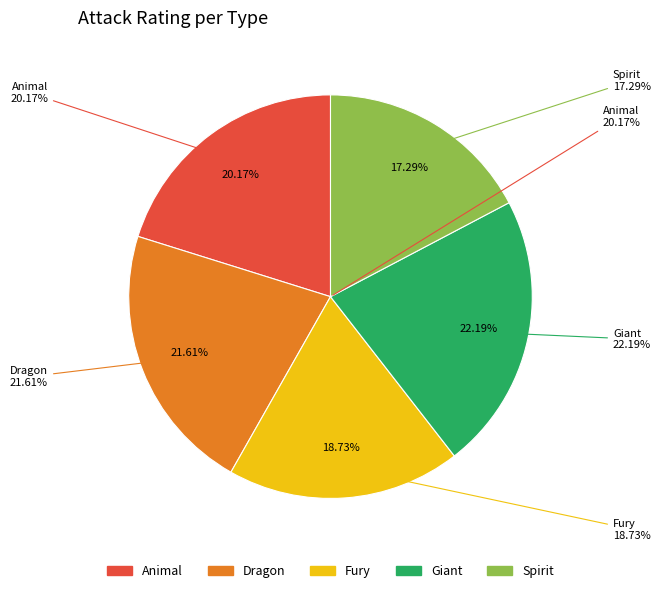

What is the ratio of the value at Dragon to the value at Fury?

1.2